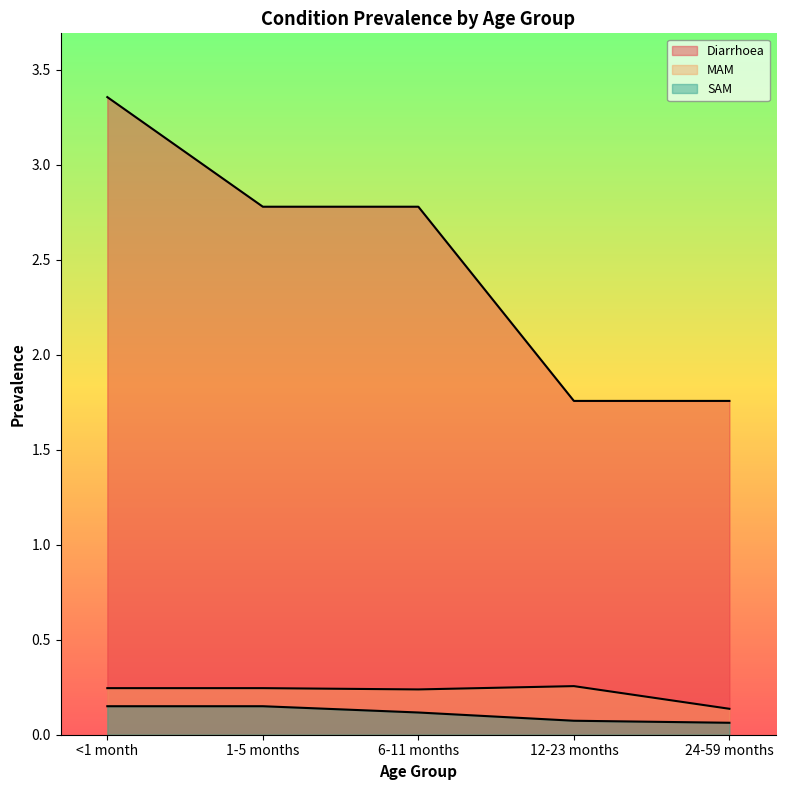

How many lines are shown in the chart?

3